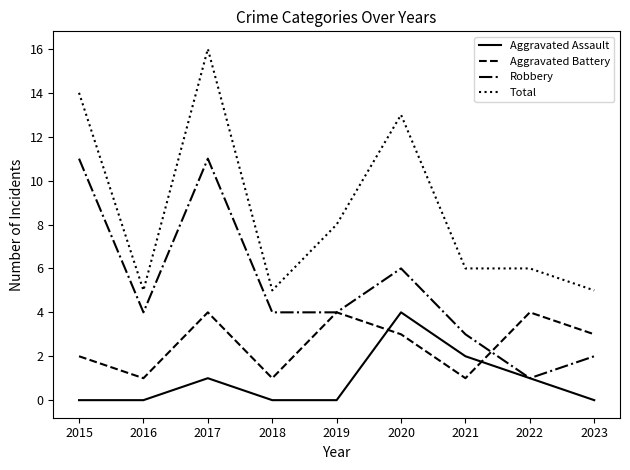

True or false: Aggravated Battery has a value of 2 at 2015.

True